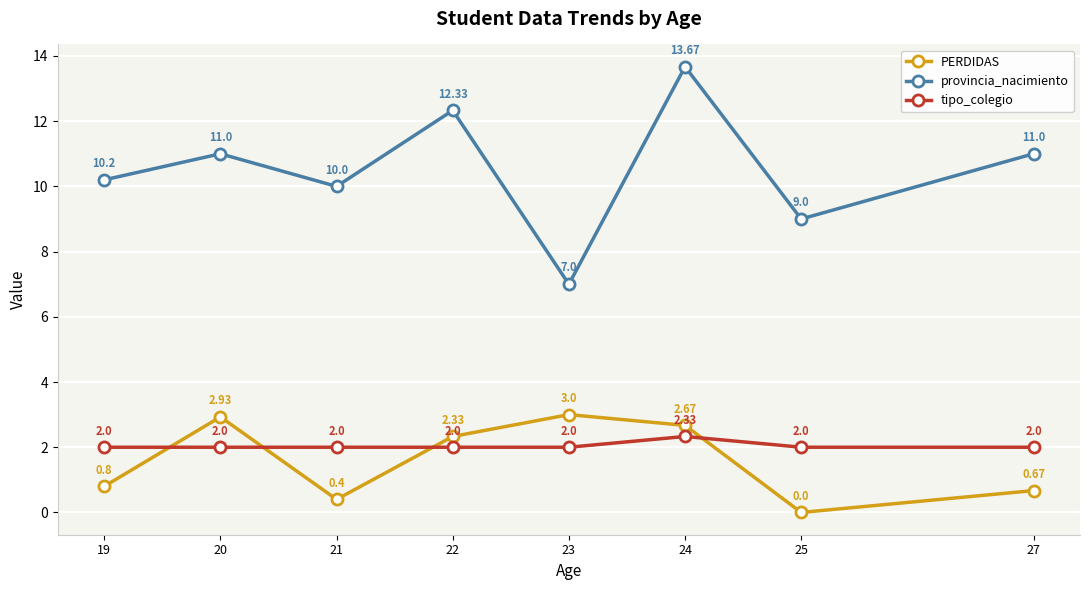

Which series ends up on top after the final intersection of tipo_colegio and PERDIDAS?

tipo_colegio